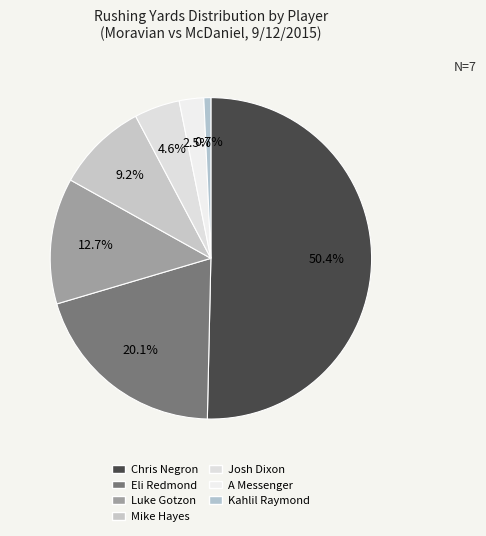

To the nearest percent, what is the difference between the Chris Negron and A Messenger slice percentages?

48%